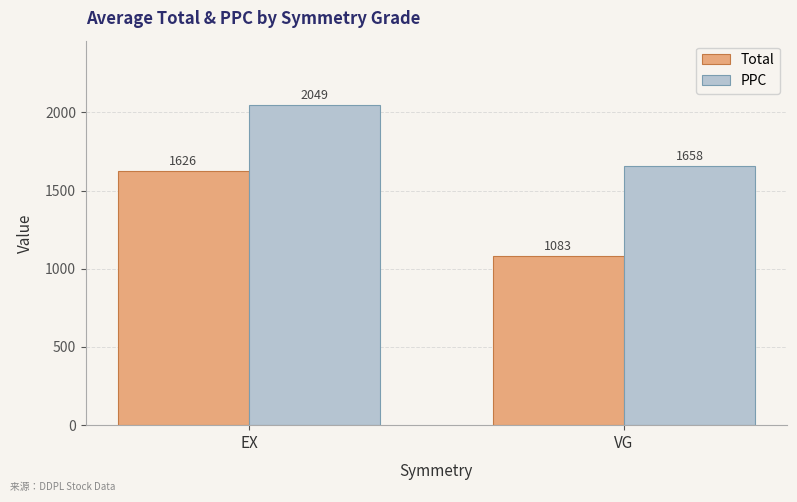

What is the difference between the highest and lowest values at EX?

422.8